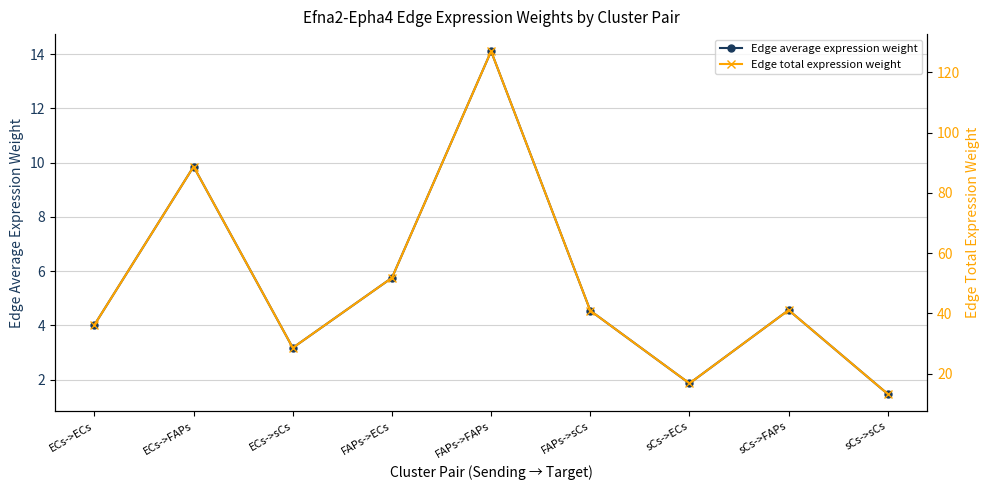

How many values in the Edge average expression weight series are below 4?

3